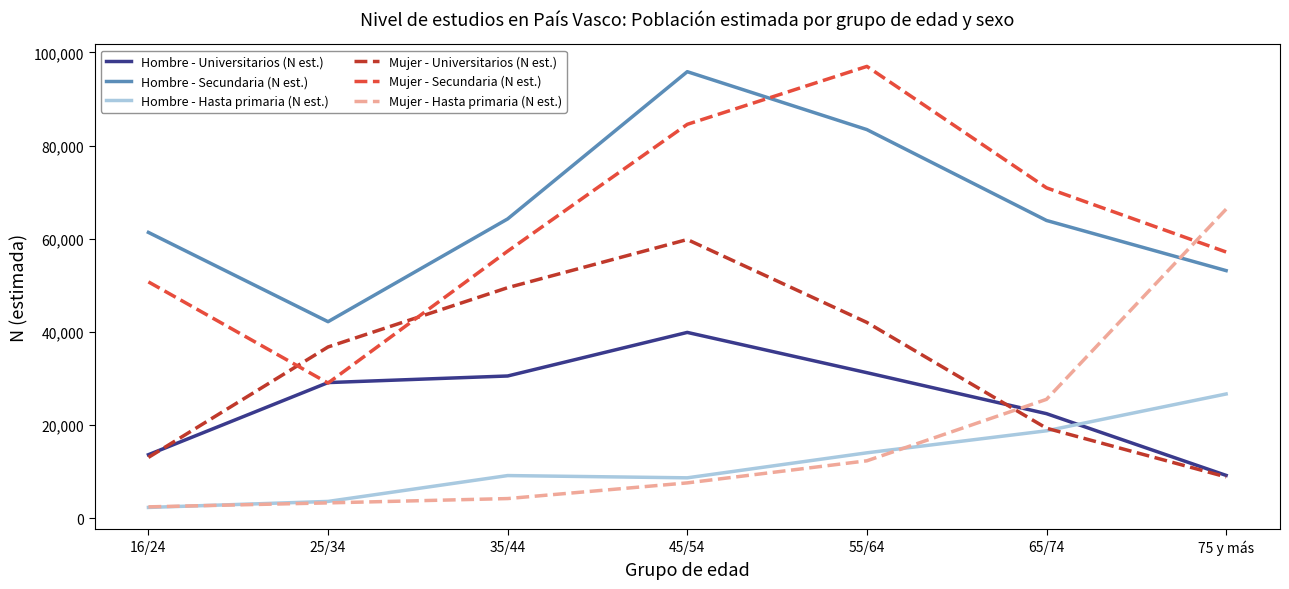

What are all the series names shown in the legend?

Hombre - Universitarios (N est.), Hombre - Secundaria (N est.), Hombre - Hasta primaria (N est.), Mujer - Universitarios (N est.), Mujer - Secundaria (N est.), Mujer - Hasta primaria (N est.)